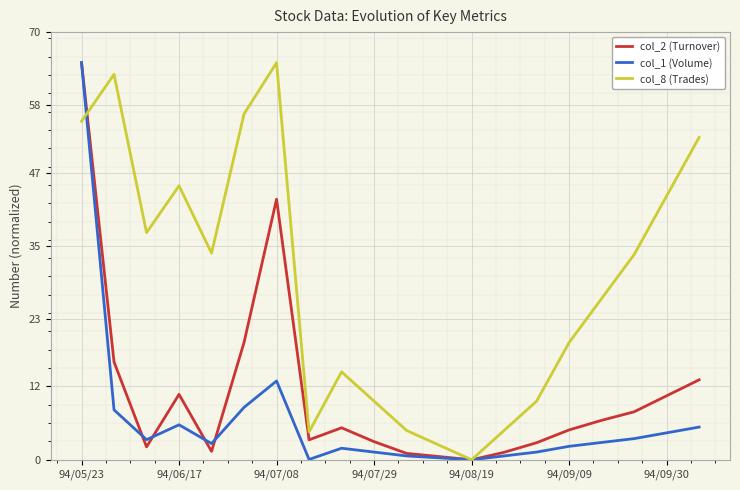

Which series has the largest total across all categories?

col_8 (Trades)